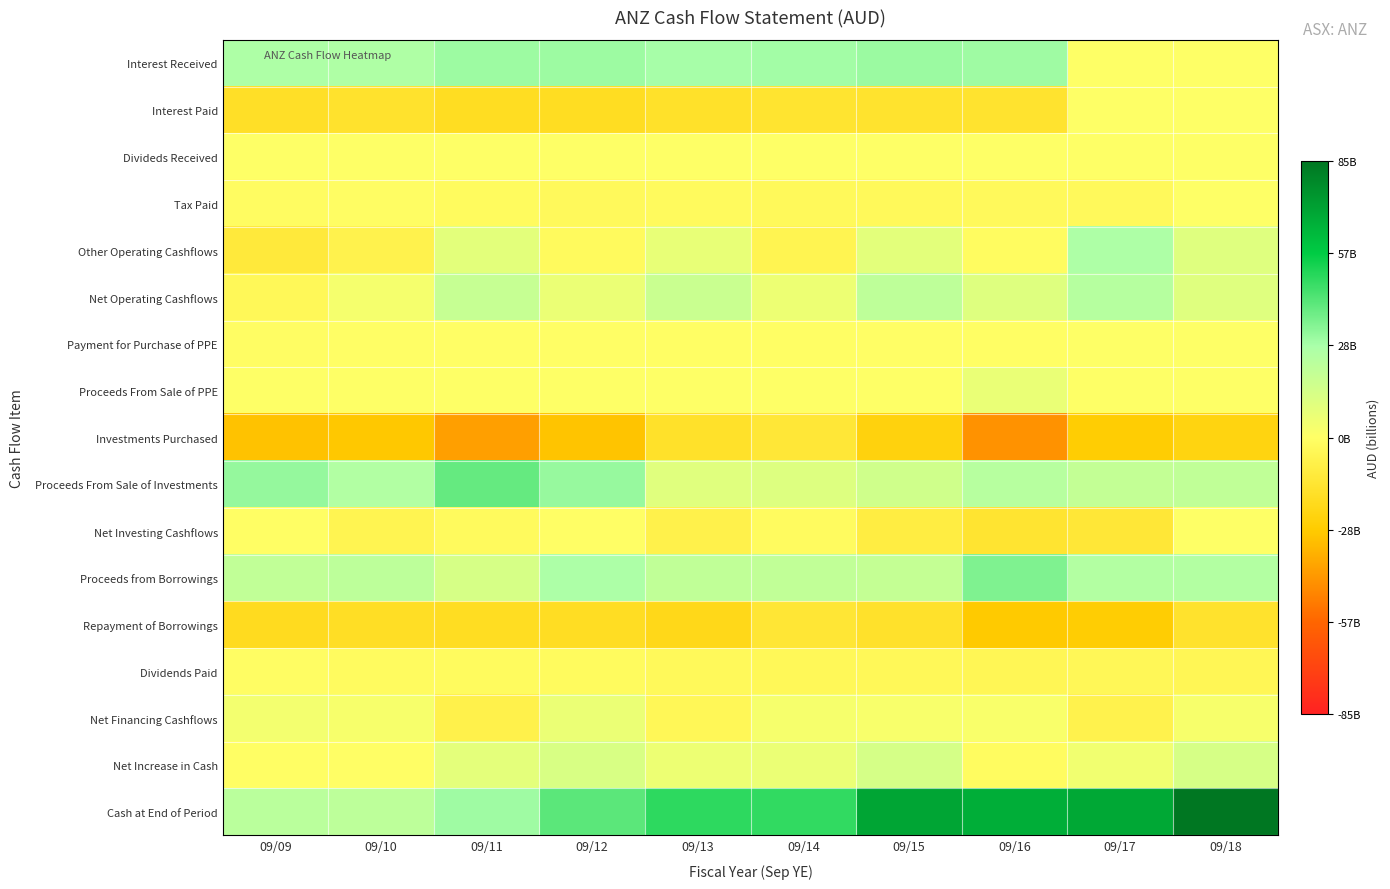

Reading left to right, transcribe all the data shown in this chart.

Interest Received: 09/09=26795000000	09/10=26362000000	09/11=30260000000	09/12=30421000000	09/13=28752000000	09/14=29327000000	09/15=30667000000	09/16=29992000000	09/17=0	09/18=0
Interest Paid: 09/09=-17354000000	09/10=-15726000000	09/11=-18797000000	09/12=-18827000000	09/13=-16333000000	09/14=-14886000000	09/15=-15458000000	09/16=-15038000000	09/17=0	09/18=0
Divideds Received: 09/09=49000000	09/10=54000000	09/11=84000000	09/12=80000000	09/13=114000000	09/14=127000000	09/15=231000000	09/16=120000000	09/17=0	09/18=0
Tax Paid: 09/09=-1290000000	09/10=-982000000	09/11=-2033000000	09/12=-2835000000	09/13=-2494000000	09/14=-3207000000	09/15=-3082000000	09/16=-2840000000	09/17=-2864000000	09/18=0
Other Operating Cashflows: 09/09=-11882000000	09/10=-6659000000	09/11=9287000000	09/12=-2423000000	09/13=7567000000	09/14=-5718000000	09/15=9118000000	09/16=-1393000000	09/17=26836000000	09/18=10566000000
Net Operating Cashflows: 09/09=-3682000000	09/10=3049000000	09/11=18801000000	09/12=6416000000	09/13=17606000000	09/14=5643000000	09/15=21476000000	09/16=10841000000	09/17=23972000000	09/18=10566000000
Payment for Purchase of PPE: 09/09=-709000000	09/10=-317000000	09/11=-319000000	09/12=-319000000	09/13=-356000000	09/14=-370000000	09/15=-321000000	09/16=-337000000	09/17=0	09/18=0
Proceeds From Sale of PPE: 09/09=27000000	09/10=24000000	09/11=6000000	09/12=20000000	09/13=0	09/14=0	09/15=0	09/16=6699000000	09/17=0	09/18=0
Investments Purchased: 09/09=-30980000000	09/10=-29312000000	09/11=-40657000000	09/12=-30441000000	09/13=-16320000000	09/14=-12652000000	09/15=-24236000000	09/16=-44182000000	09/17=-27220000000	09/18=-23806000000
Proceeds From Sale of Investments: 09/09=31559000000	09/10=25244000000	09/11=39518000000	09/12=31200000000	09/13=10224000000	09/14=11136000000	09/15=15705000000	09/16=23745000000	09/17=19751000000	09/18=20592000000
Net Investing Cashflows: 09/09=-401000000	09/10=-5724000000	09/11=-2531000000	09/12=-225000000	09/13=-7607000000	09/14=-1927000000	09/15=-9776000000	09/16=-14410000000	09/17=-12830000000	09/18=166000000
Proceeds from Borrowings: 09/09=20417000000	09/10=21756000000	09/11=13554000000	09/12=27076000000	09/13=20763000000	09/14=20414000000	09/15=19320000000	09/16=35381000000	09/17=25128000000	09/18=25075000000
Repayment of Borrowings: 09/09=-19361000000	09/10=-17694000000	09/11=-18772000000	09/12=-18255000000	09/13=-21238000000	09/14=-13296000000	09/15=-15966000000	09/16=-28859000000	09/17=-27409000000	09/18=-15898000000
Dividends Paid: 09/09=-697000000	09/10=-1671000000	09/11=-2113000000	09/12=-2219000000	09/13=-3226000000	09/14=-3827000000	09/15=-3763000000	09/16=-4564000000	09/17=-4210000000	09/18=-4563000000
Net Financing Cashflows: 09/09=3695000000	09/10=2350000000	09/11=-7425000000	09/12=6607000000	09/13=-4096000000	09/14=2795000000	09/15=2043000000	09/16=1958000000	09/17=-6667000000	09/18=2620000000
Net Increase in Cash: 09/09=-388000000	09/10=-325000000	09/11=8845000000	09/12=12798000000	09/13=5903000000	09/14=6511000000	09/15=13743000000	09/16=-1611000000	09/17=4475000000	09/18=13352000000
Cash at End of Period: 09/09=22805000000	09/10=21904000000	09/11=30021000000	09/12=41450000000	09/13=49023000000	09/14=48229000000	09/15=69278000000	09/16=66220000000	09/17=68048000000	09/18=84964000000